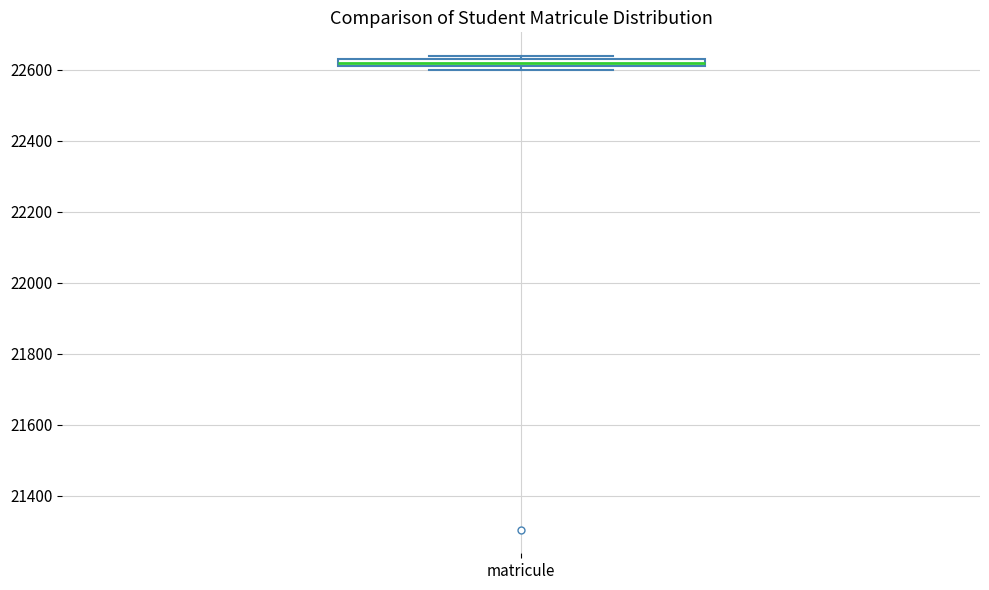

Where is the upper edge of the box for matricule on the y-axis? The values are not printed on the chart, so give them approximately, as read against the axis.

22640